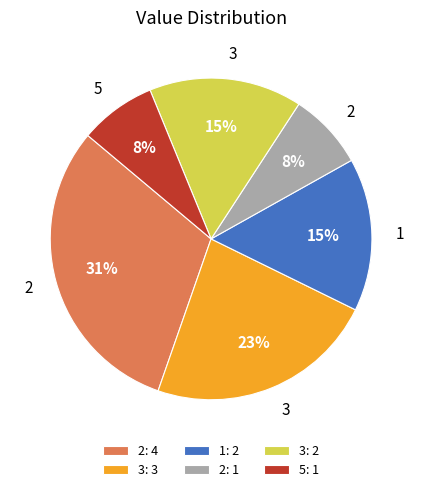

Is 1: 2 the majority of the pie?

No